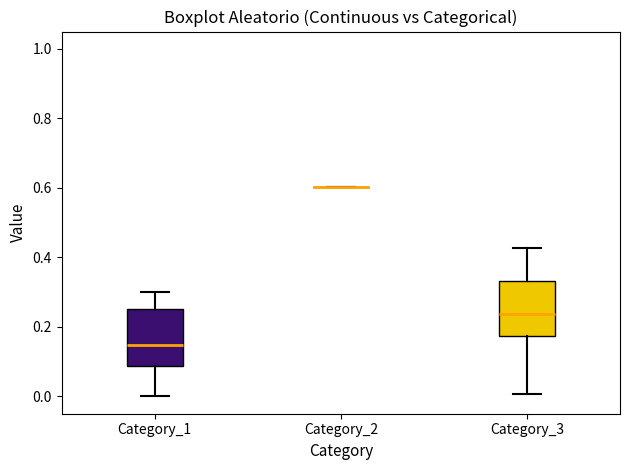

Reading left to right, transcribe this box plot: for each box, give where its median line is, the range the box spans, and where its two whiskers end, as read against the y-axis. The values are not printed on the chart, so give them approximately, as read against the axis.

Category_1: median 0.14, box 0.08 to 0.26, whiskers 0.00 to 0.30
Category_2: box collapsed to a line at 0.60, whiskers 0.60 to 0.60
Category_3: median 0.24, box 0.18 to 0.34, whiskers 0.00 to 0.42